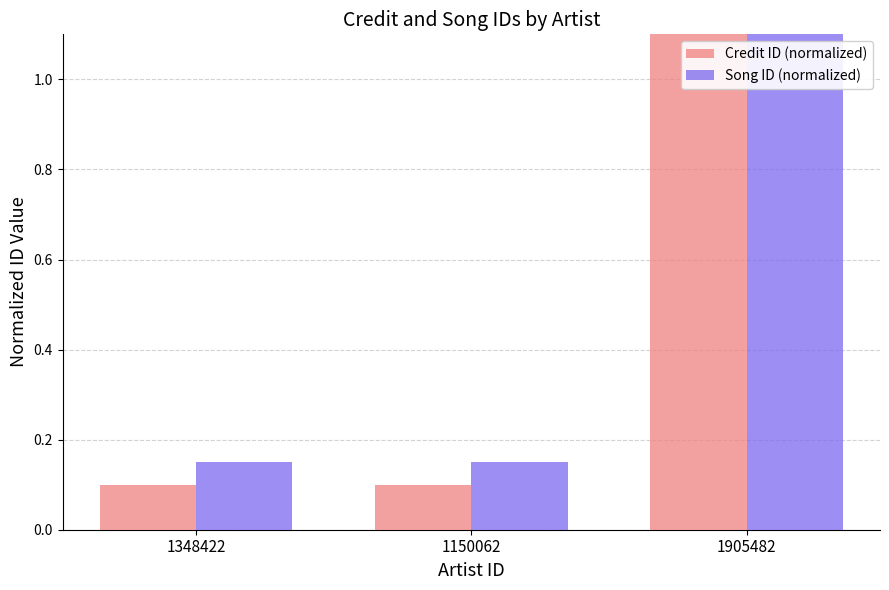

What are all the series names shown in the legend?

Credit ID (normalized), Song ID (normalized)